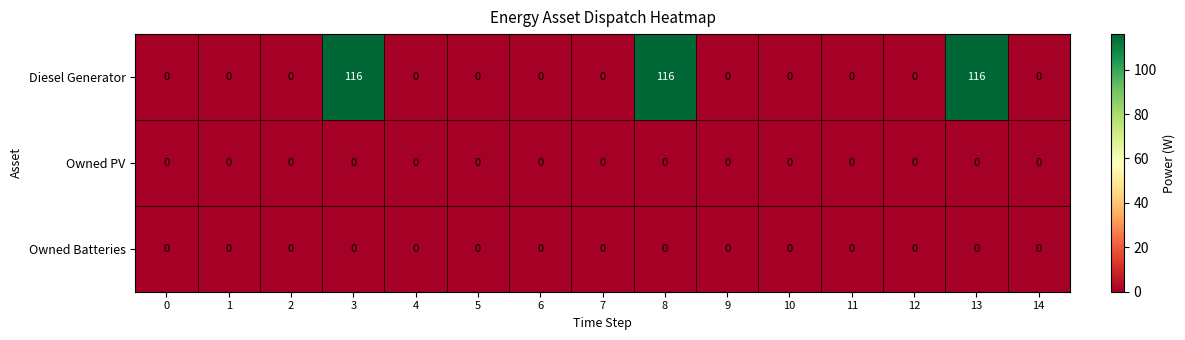

Which series has the largest total across all categories?

Diesel Generator